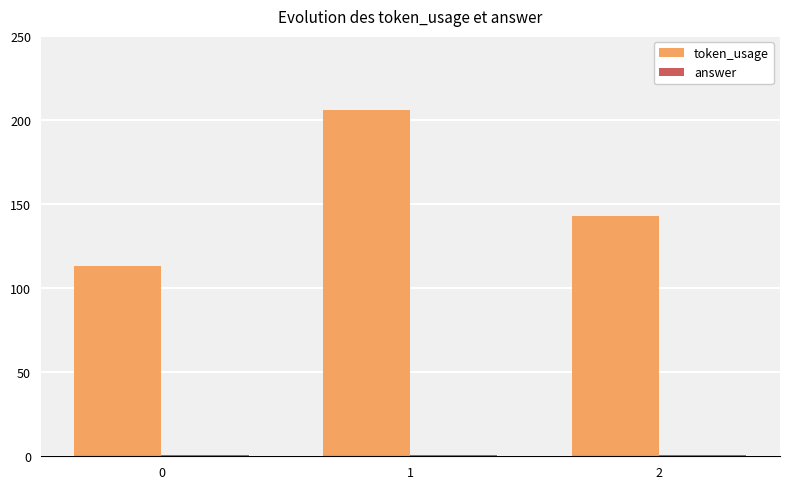

Between 0 and 1, which series saw the biggest shift?

token_usage